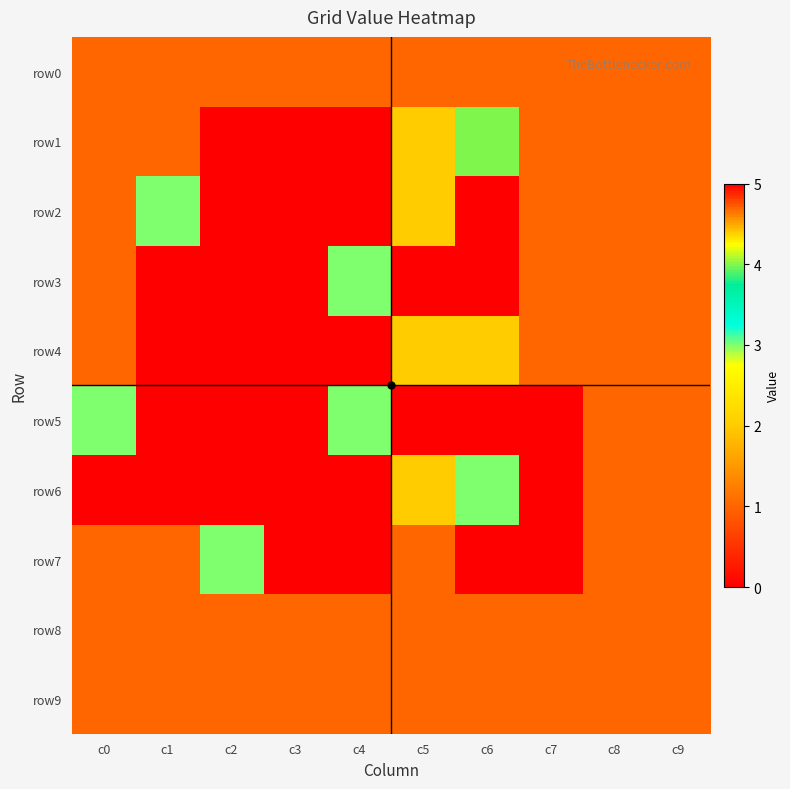

What is the total value across all series at c2?

6